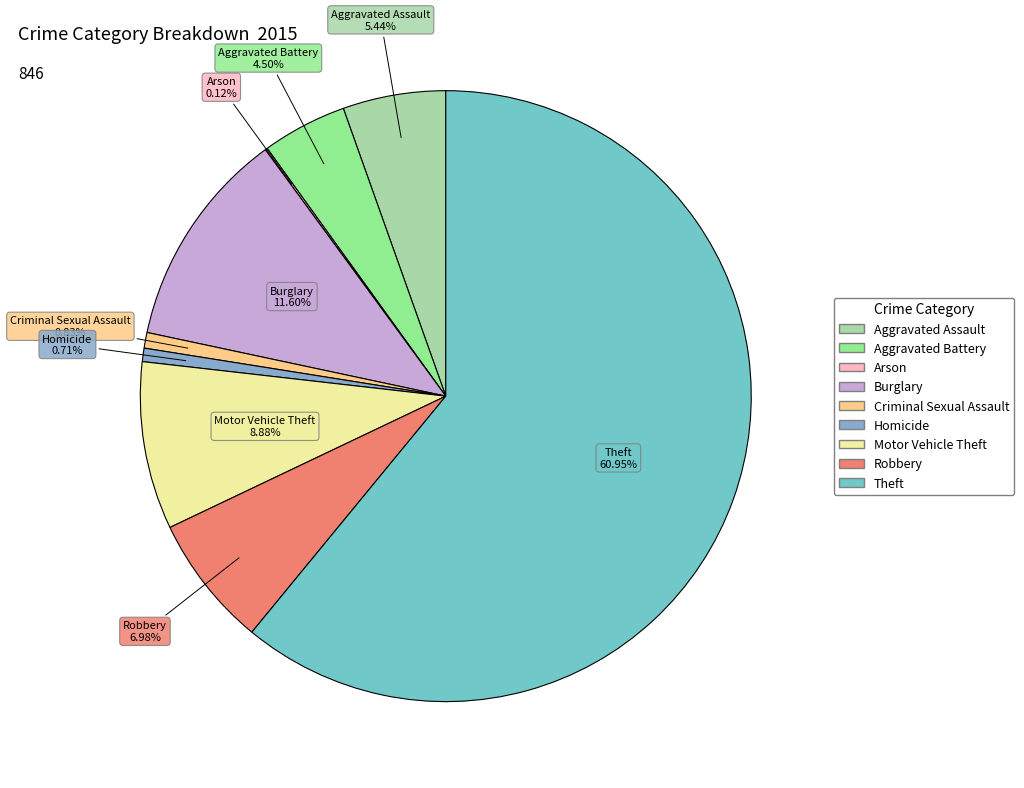

To the nearest percent, what is the average slice percentage?

11%